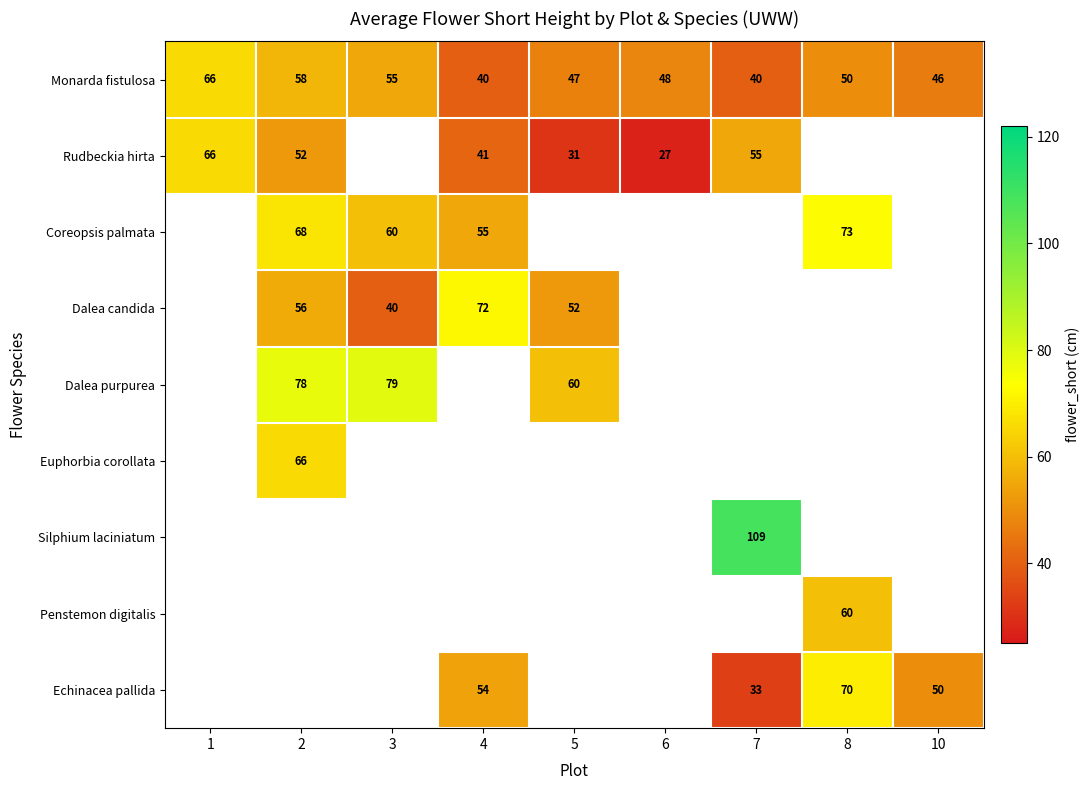

How many data points does each series have?

9